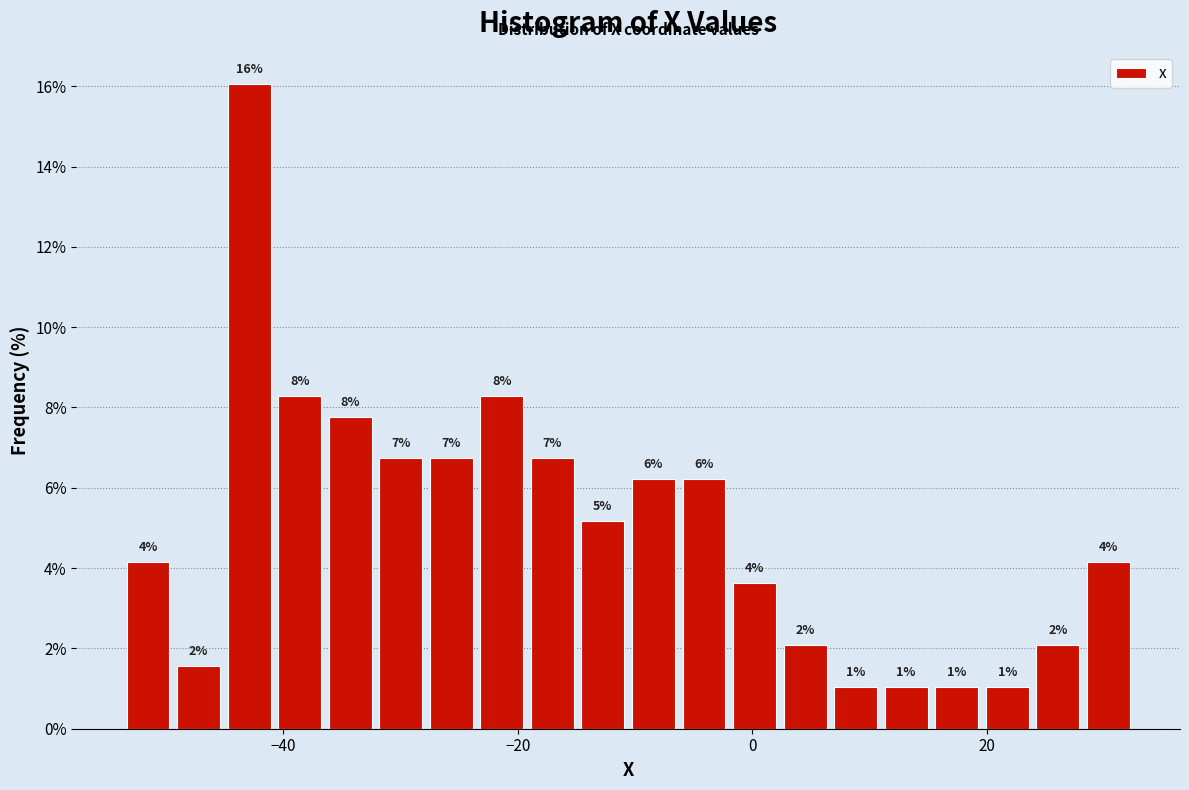

Around what value on the x-axis is the tallest bar? Give the approximate position of its centre, as read against the axis.

-42